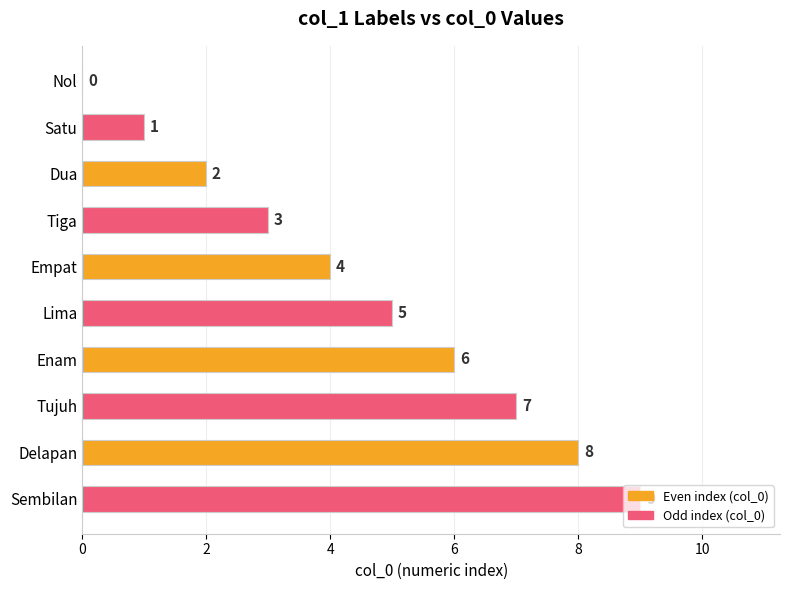

At which label is the value closest to 4?

Empat